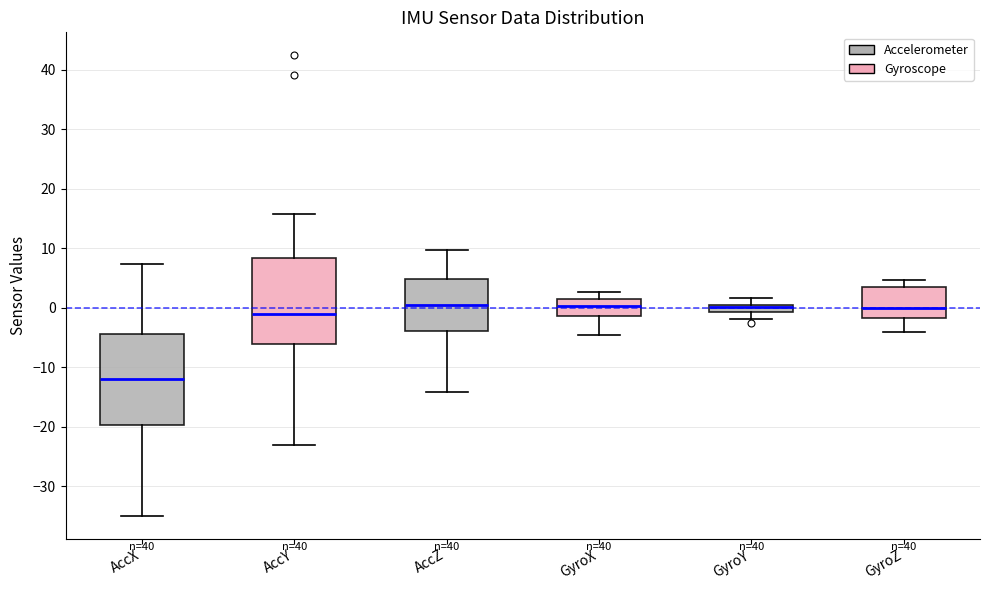

Where does the median line of the box for AccY sit on the y-axis? The values are not printed on the chart, so give them approximately, as read against the axis.

-1